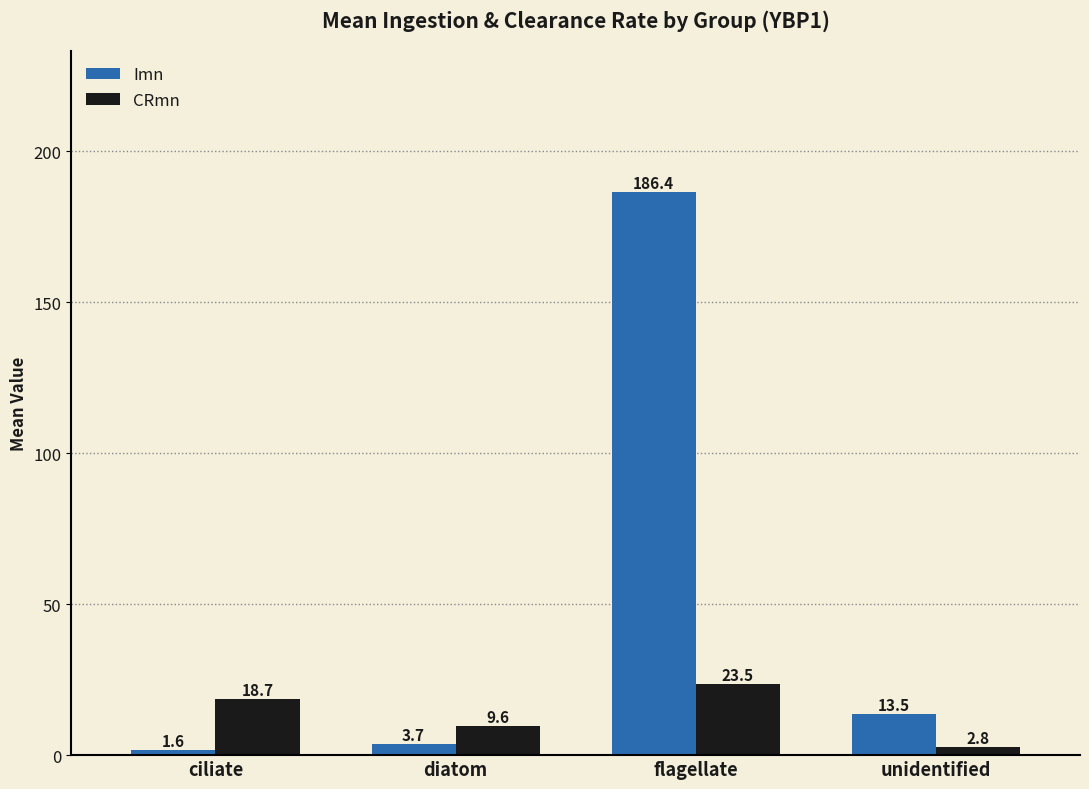

Where does the CRmn series first go above 18?

ciliate